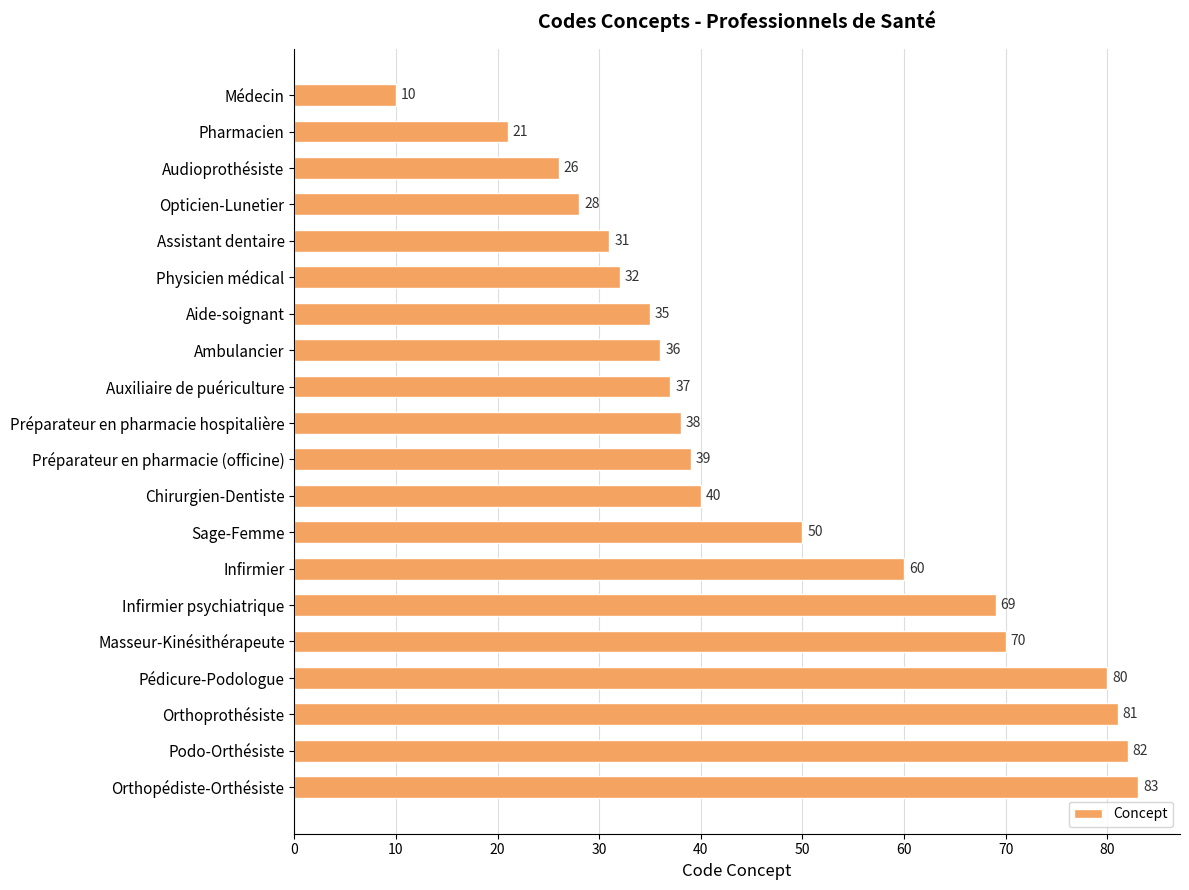

What is the change in value from Pharmacien to Orthopédiste-Orthésiste?

+62